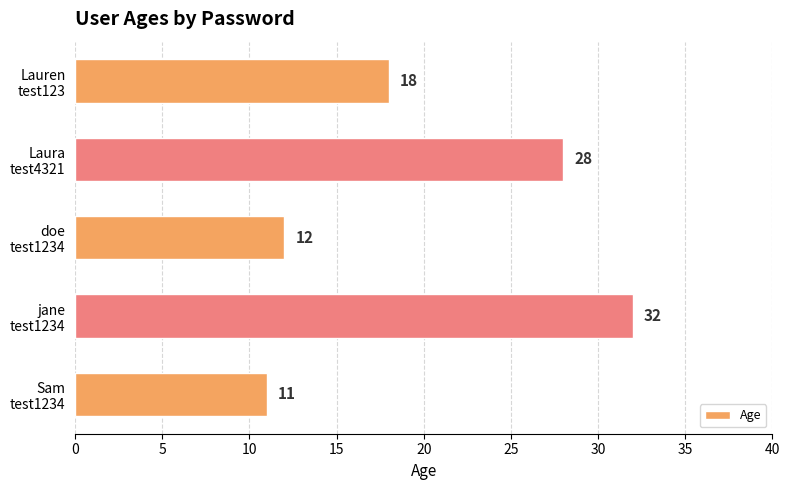

Reading bottom to top, extract all data points from this chart.

11	32	12	28	18